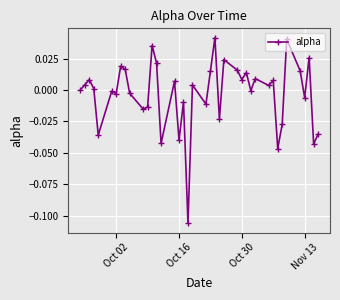

True or false: there are more than 1 points higher than both neighbors.

True